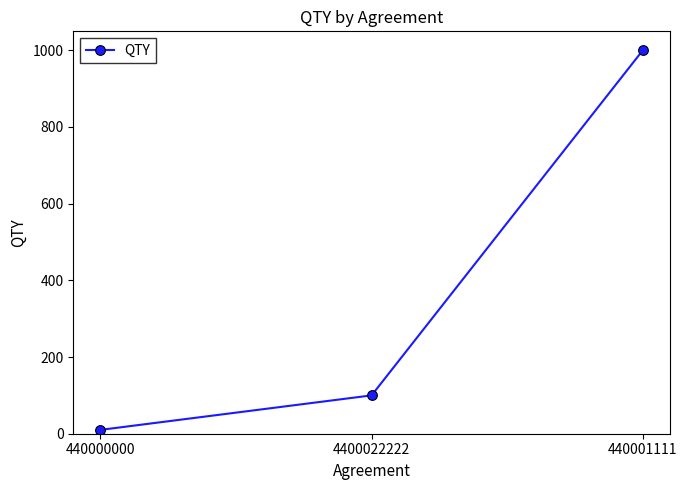

What is the sum of the values at 440001111 and 4400022222?

1100